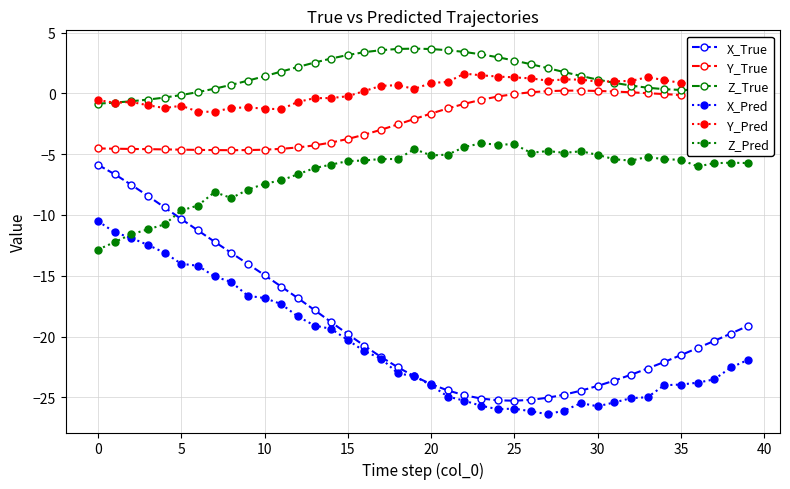

True or false: Z_True and Y_True intersect in this chart.

False